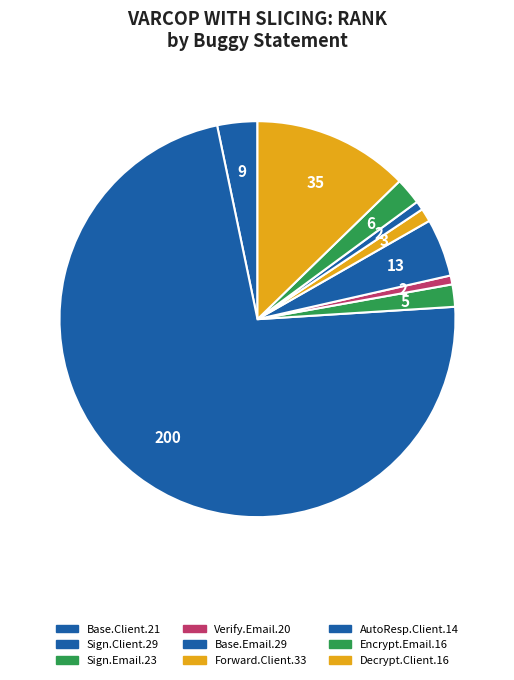

How many slices are in this pie chart?

9